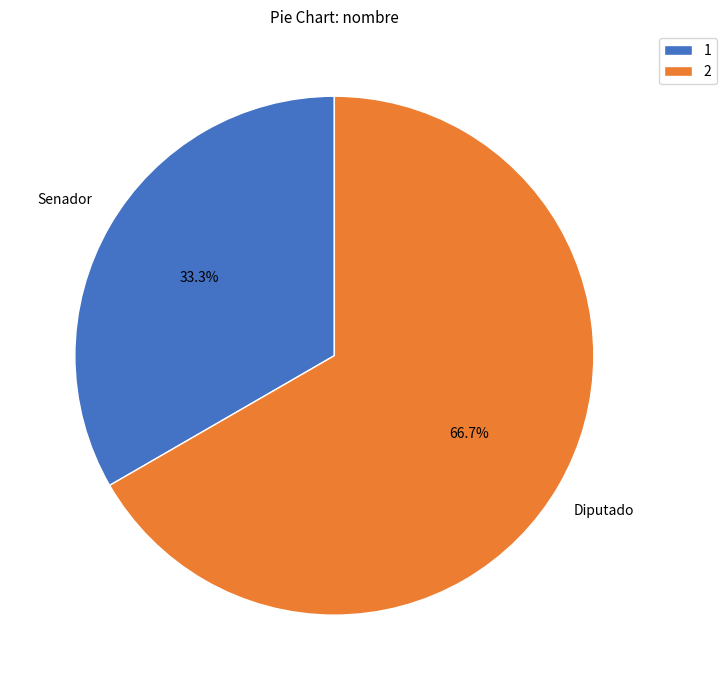

How many slices are in this pie chart?

2